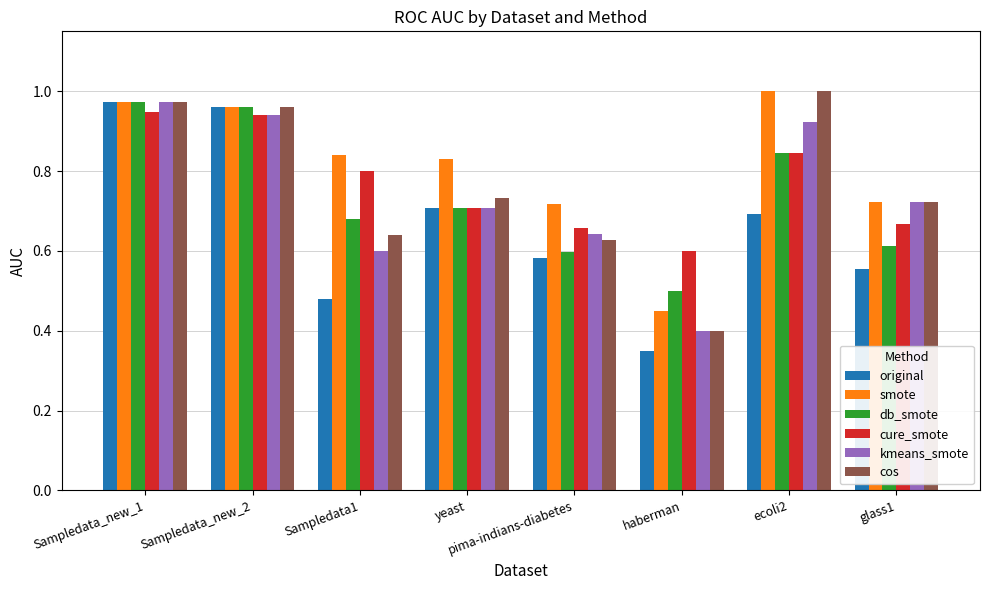

What is the label of the 7th bar from the right?

Sampledata_new_2